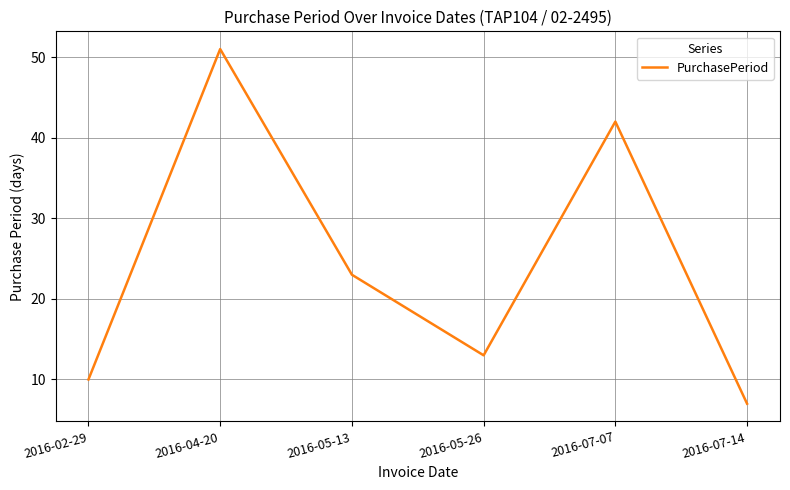

Reading left to right, extract all data points from this chart.

10	51	23	13	42	7